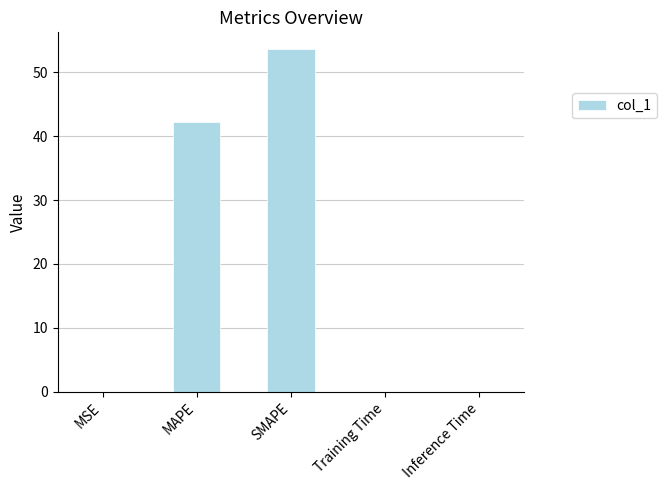

Which category has the highest value across all series?

SMAPE